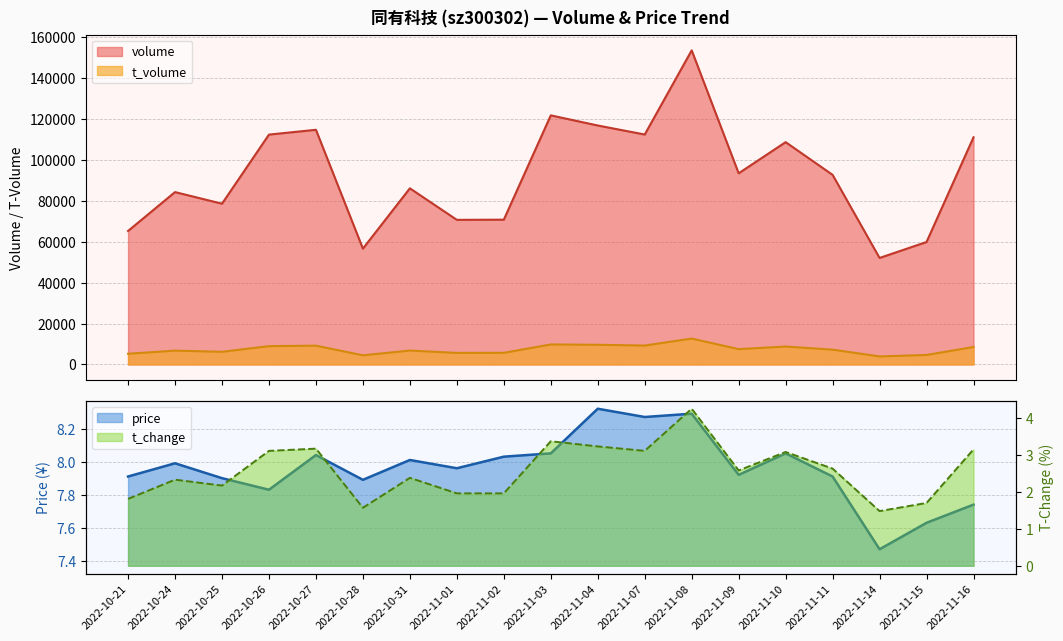

What is the average value of the price series?

8.0